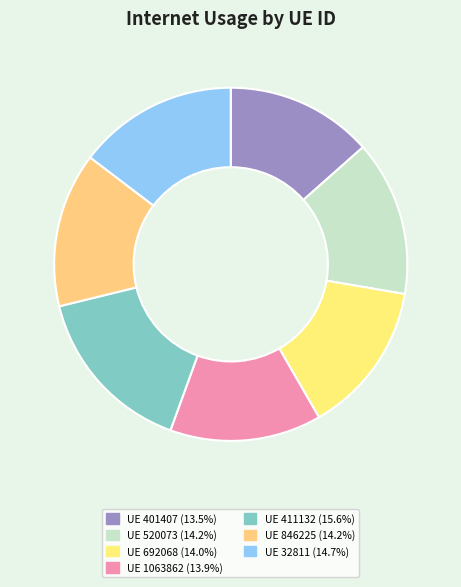

Count the number of slices in the pie.

7